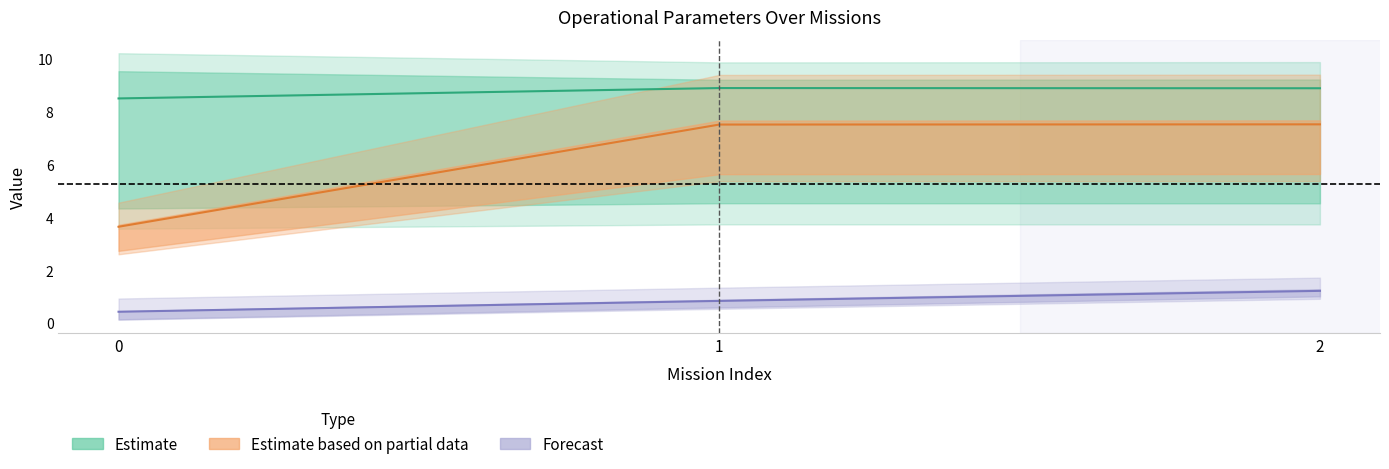

What is the difference between the maximum and minimum values in the Estimate based on partial data series?

3.9